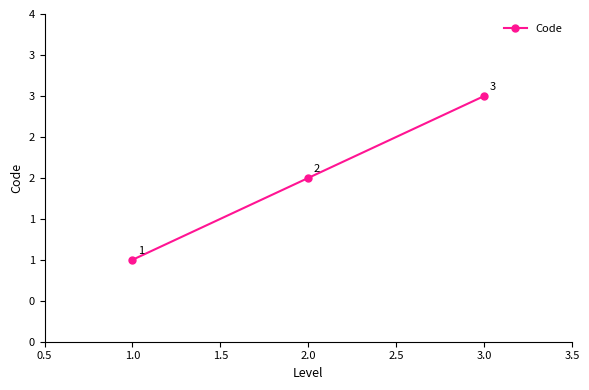

Does the chart have visible grid lines?

No